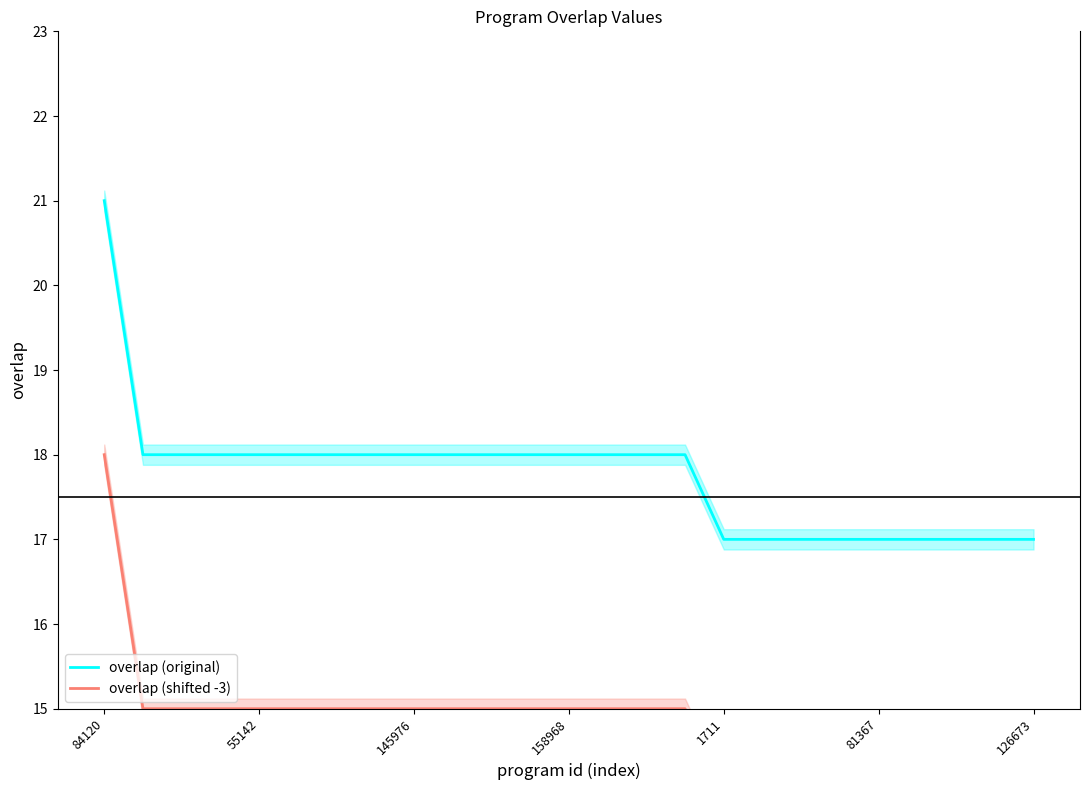

Rank the series at 23 from highest to lowest value.

overlap (original), overlap (shifted -3)